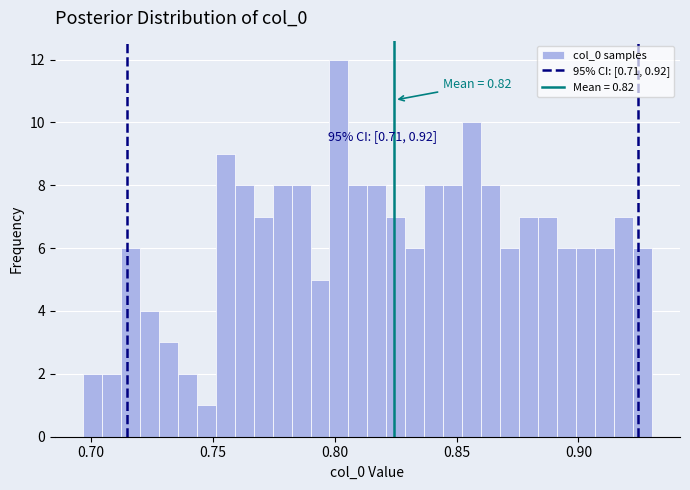

Read against the x-axis, roughly where is the centre of the tallest bar?

0.800